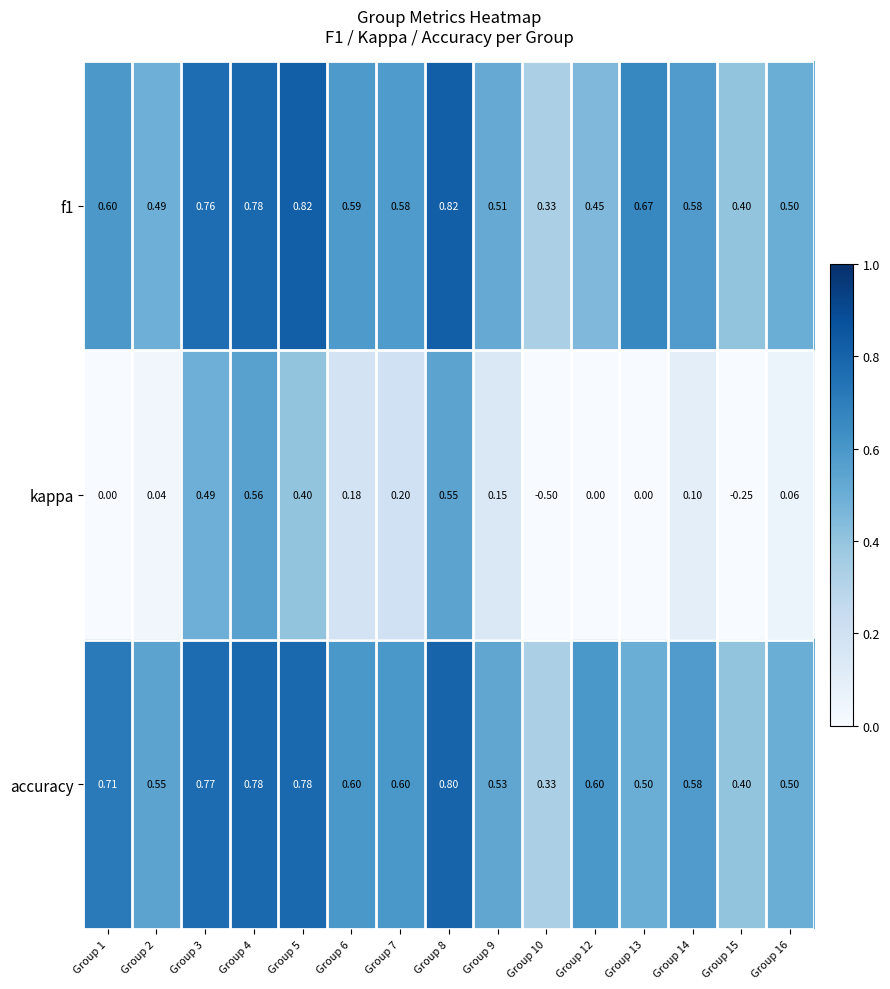

Which series has the widest spread of values?

kappa